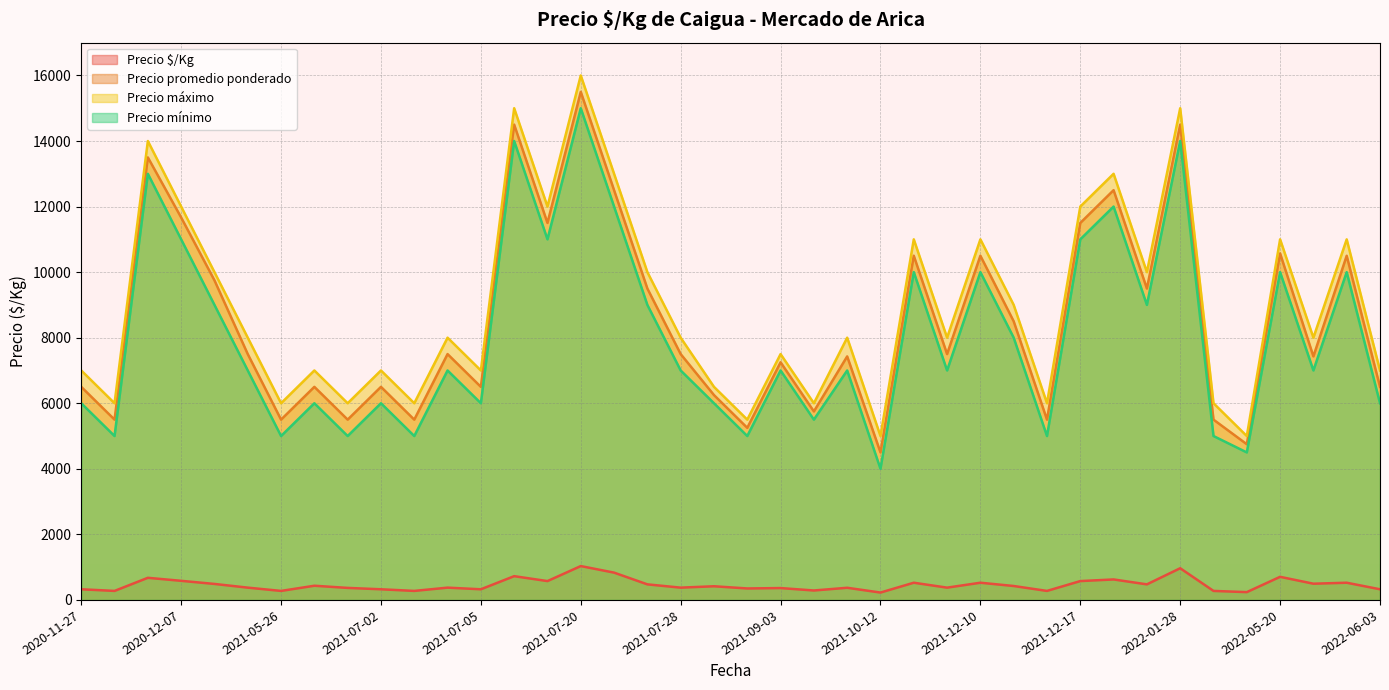

At which category is the sum across all series the highest?

2021-07-20